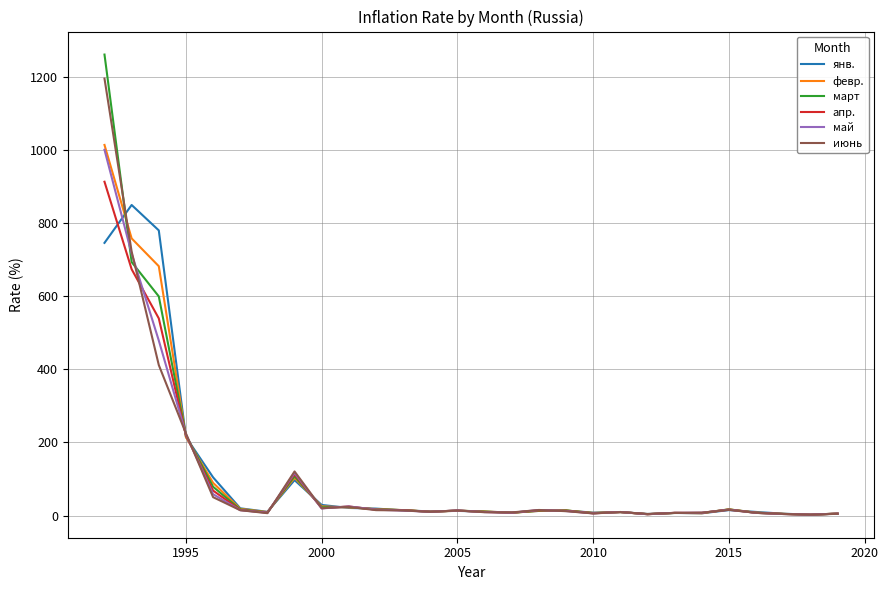

Which series has the widest spread of values?

март